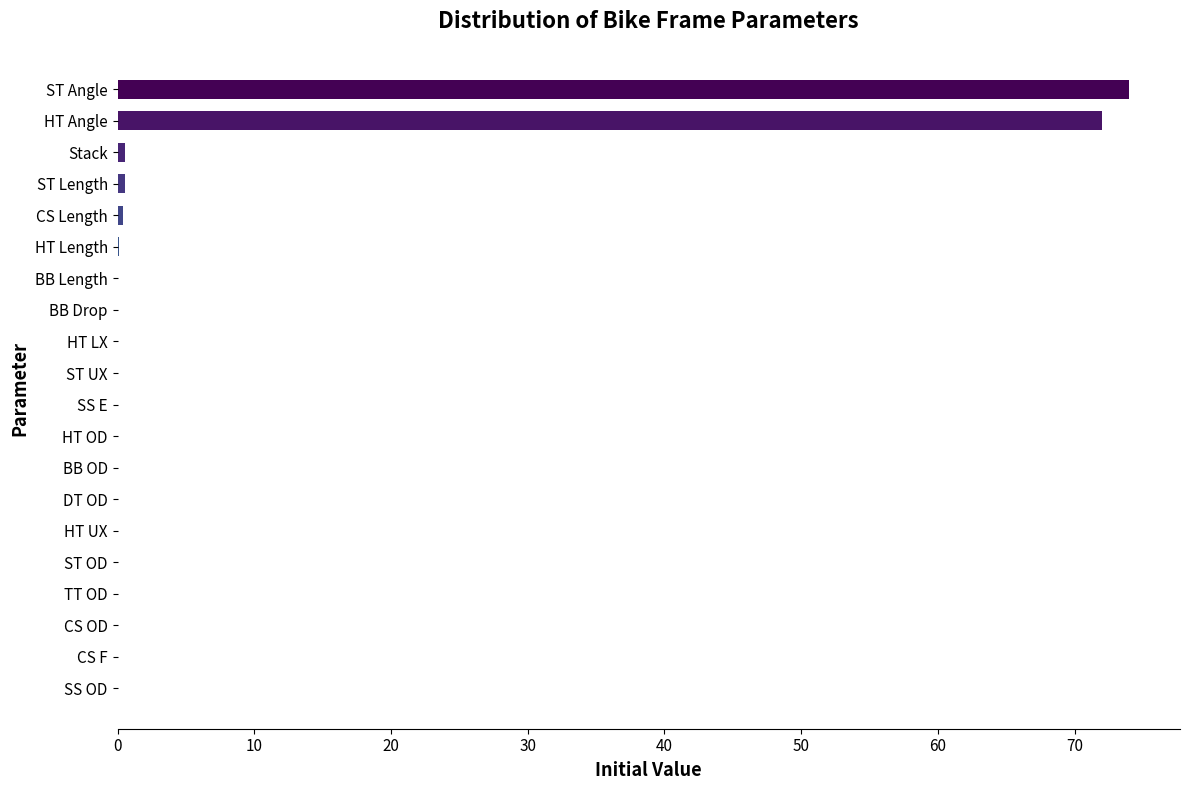

What is the ratio of the value at ST Angle to the value at HT Angle?

1.0